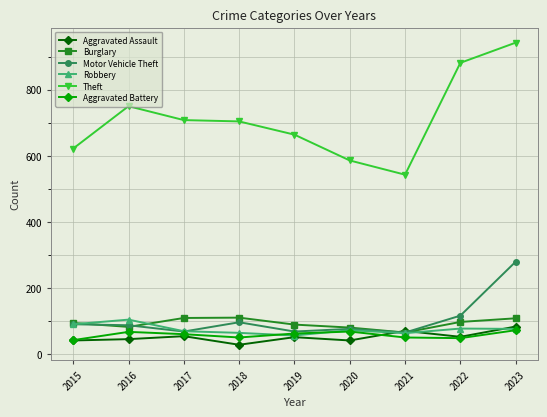

What is the total value across all series at 2020?

928